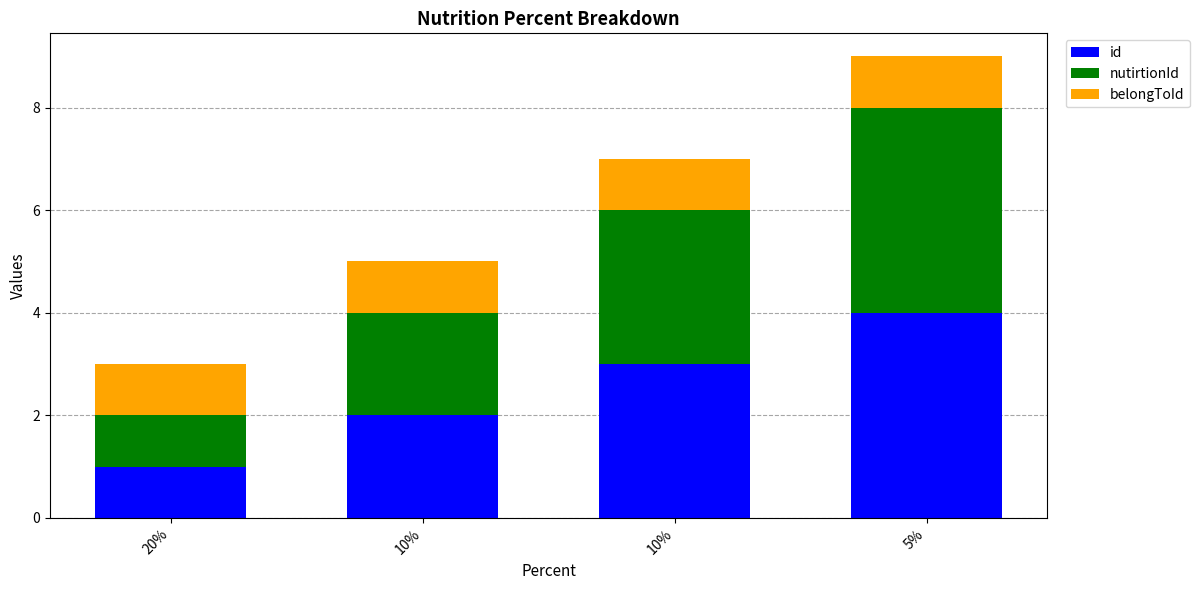

The value of nutirtionId at 10% is 5. True or false?

False